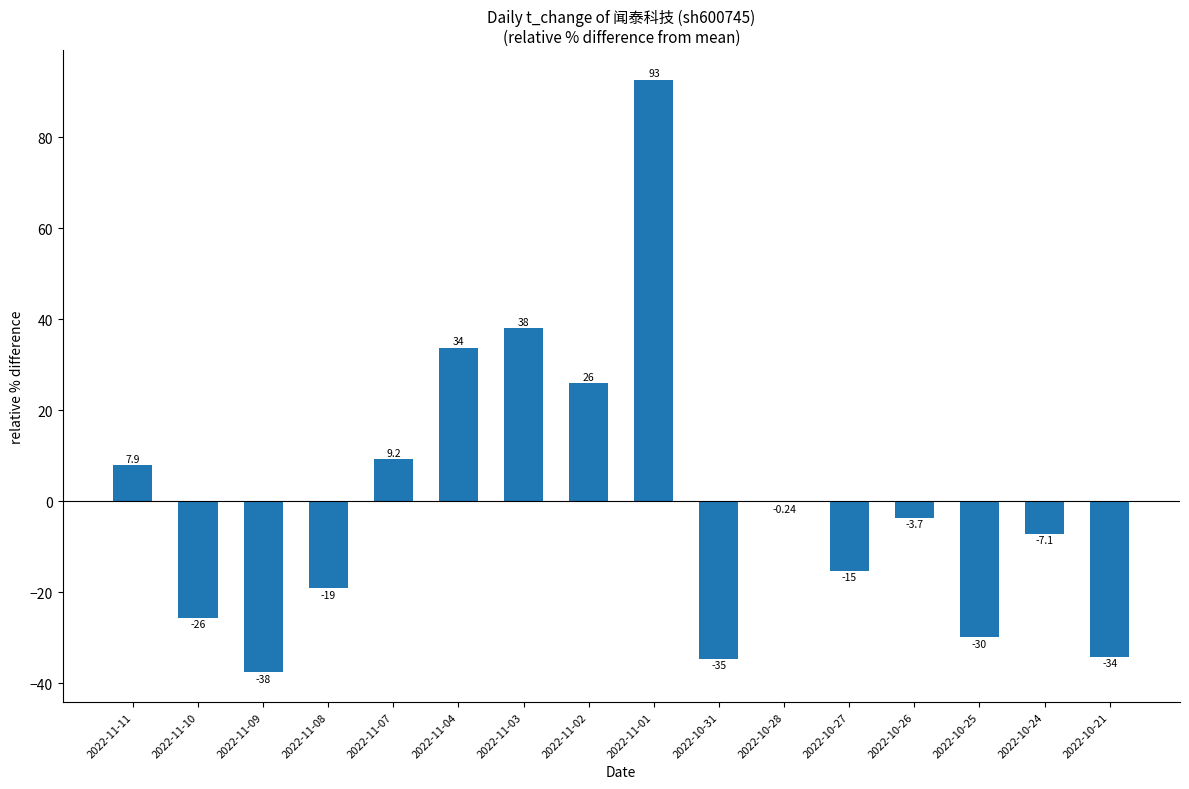

Are the bars horizontal?

No